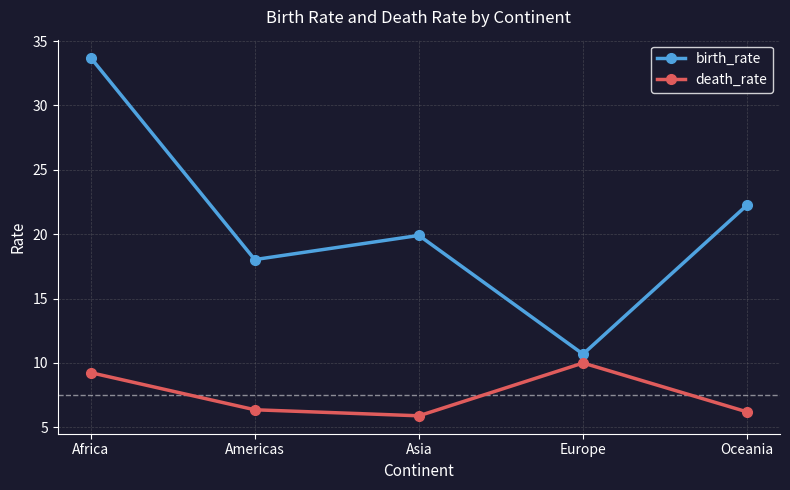

Is the value of birth_rate at Africa greater than the value of death_rate at Americas?

Yes